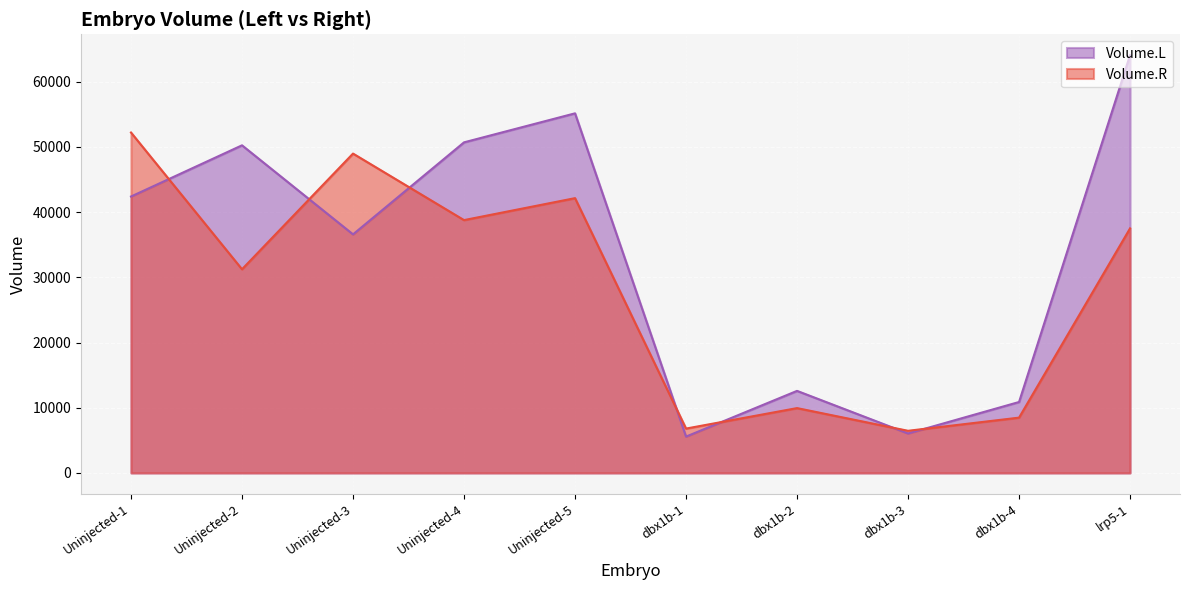

Which series has the largest total across all categories?

Volume.L